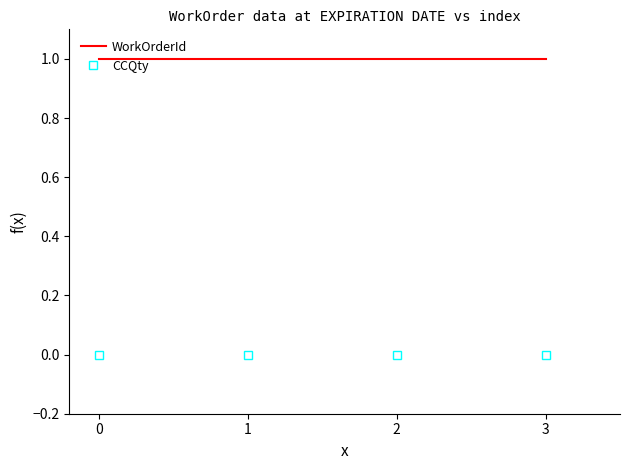

True or false: CCQty and WorkOrderId intersect in this chart.

False